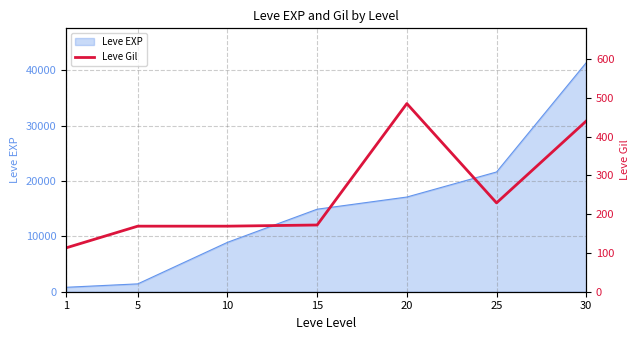

Between 25 and 10, which is larger?

25